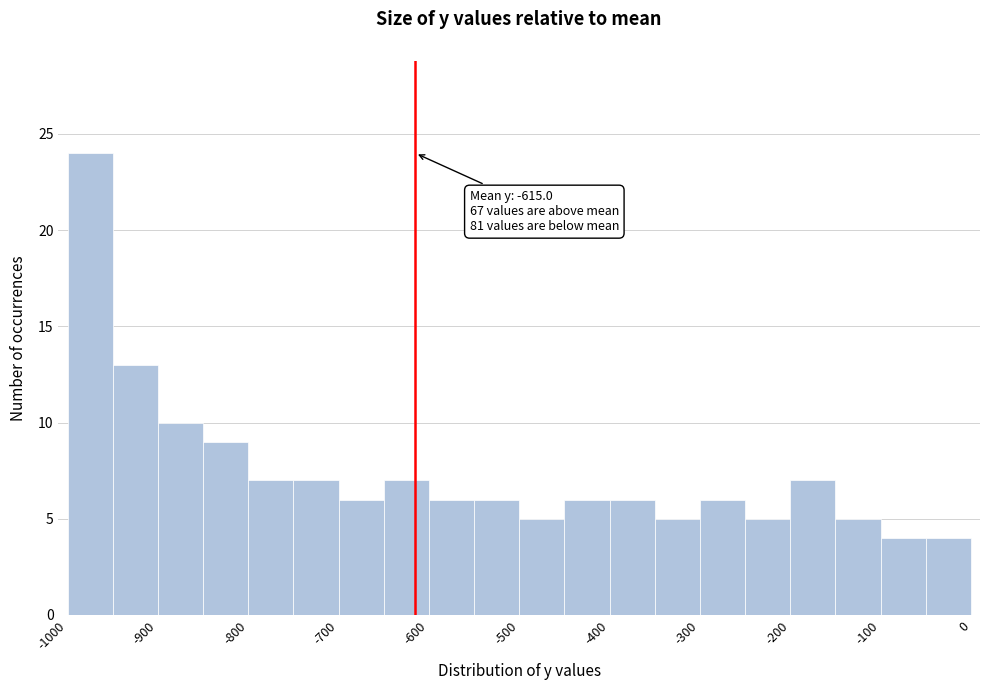

Over which range of the x-axis is the bar tallest?

-1000 to -950